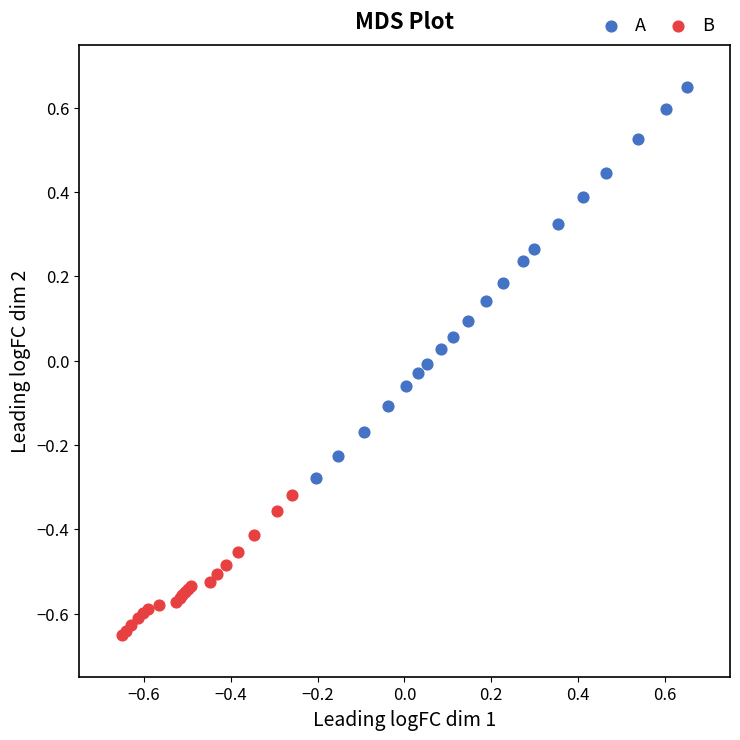

Which series reaches the maximum Y coordinate?

A